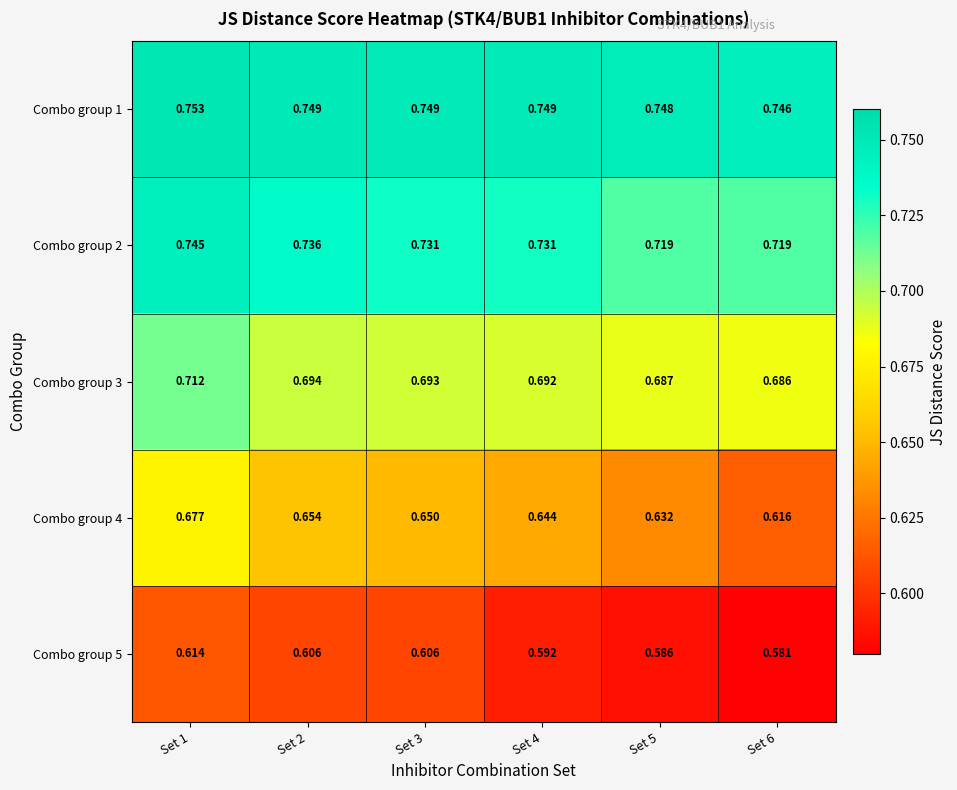

Is the value of Combo group 5 at Set 4 greater than the value of Combo group 1 at Set 2?

No